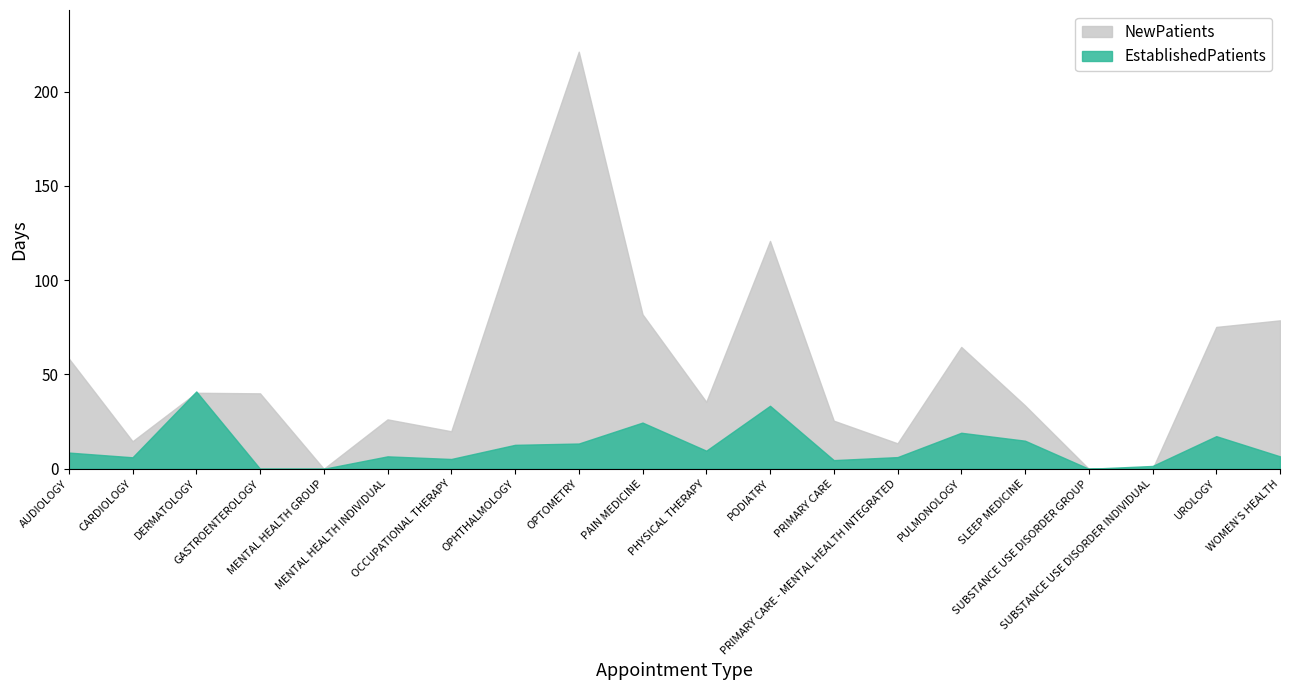

What is the average value of the NewPatients series?

53.6